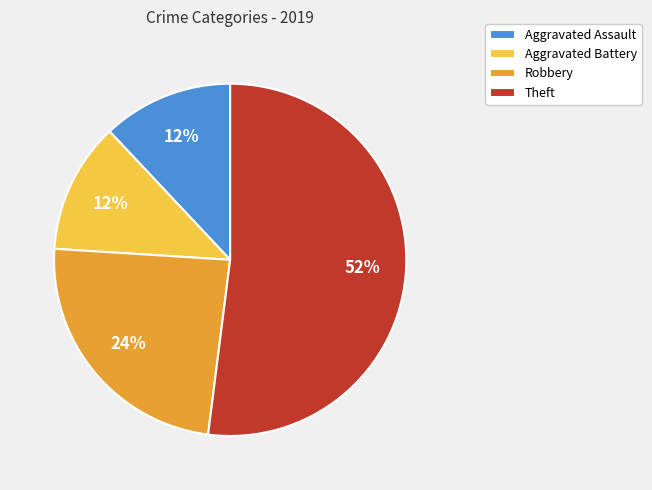

To the nearest percent, what percentage of the pie is Robbery?

24%